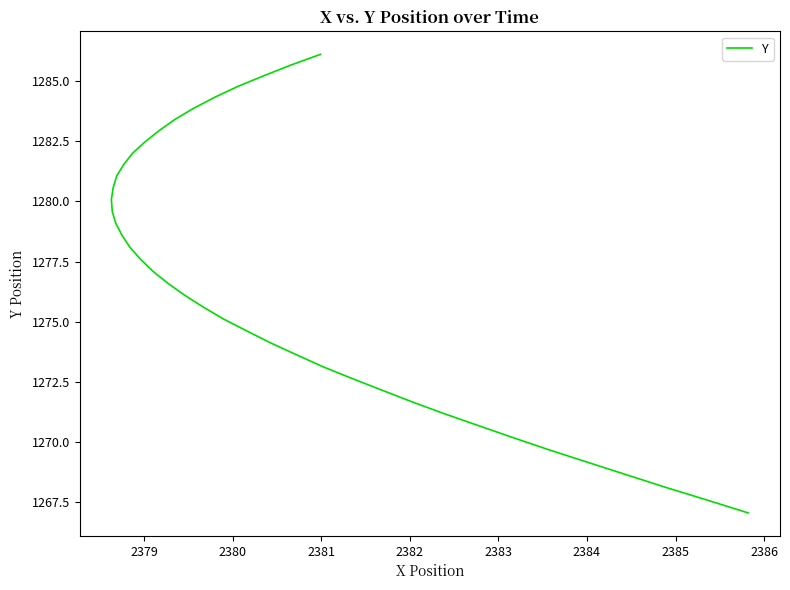

What is the value of the 1st point from the left?

1286.1